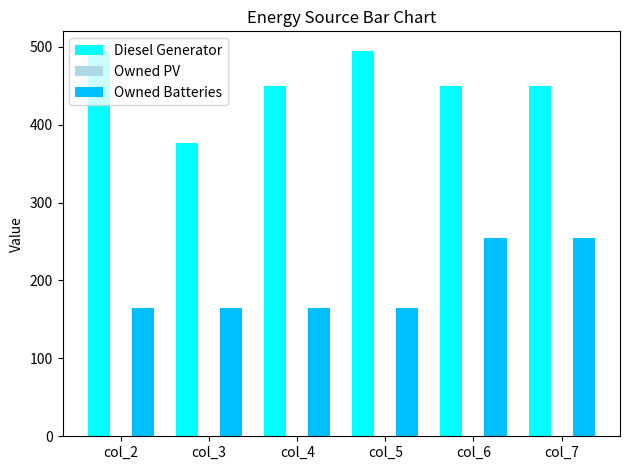

List the series in order of their overall mean, highest first.

Diesel Generator, Owned Batteries